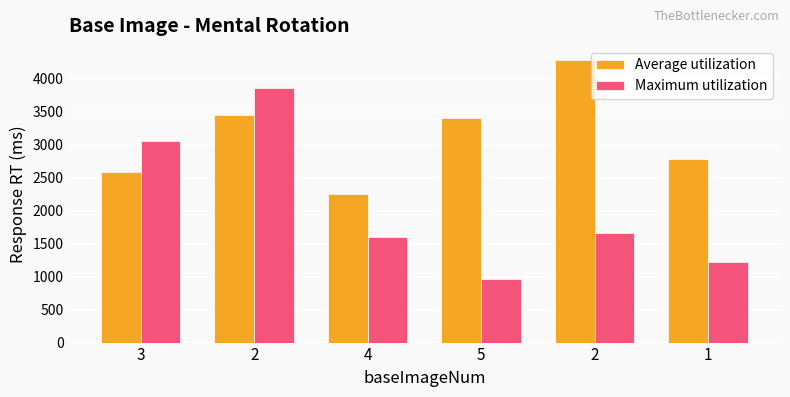

Reading right to left, extract all data points from this chart.

Average utilization: 1=2773.6	2=4280.3	5=3400.8	4=2254.4	2=3440.2	3=2581.4
Maximum utilization: 1=1217.6	2=1657.8	5=961.2	4=1604.4	2=3849.2	3=3054.8